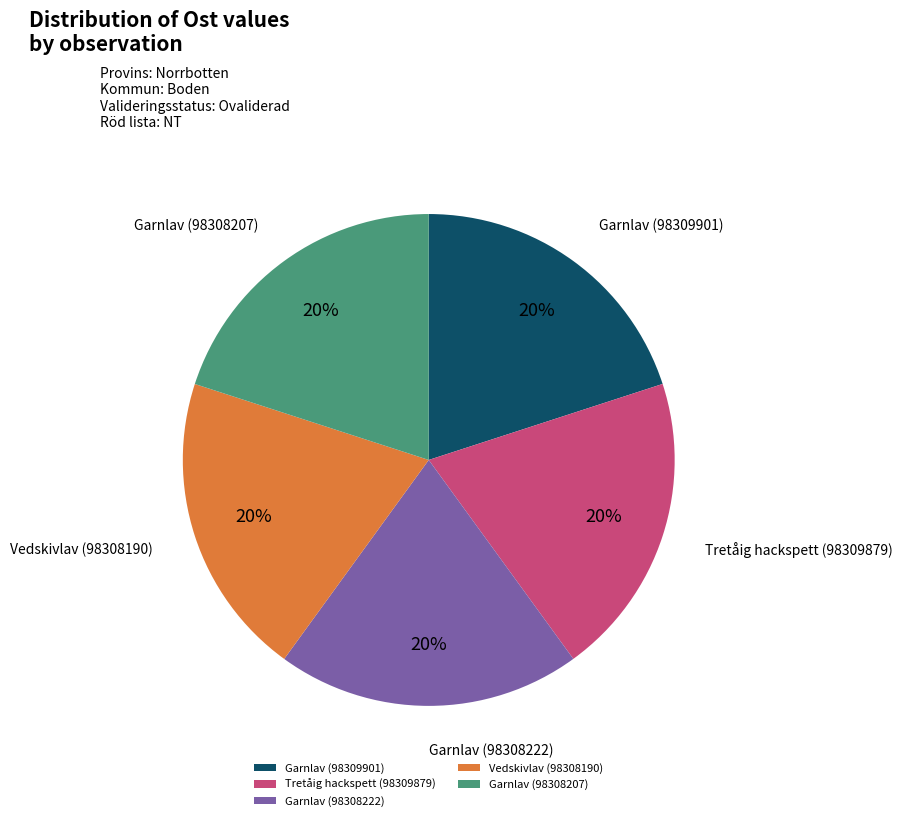

To the nearest percent, what percentage of the pie is Tretåig hackspett (98309879)?

20%